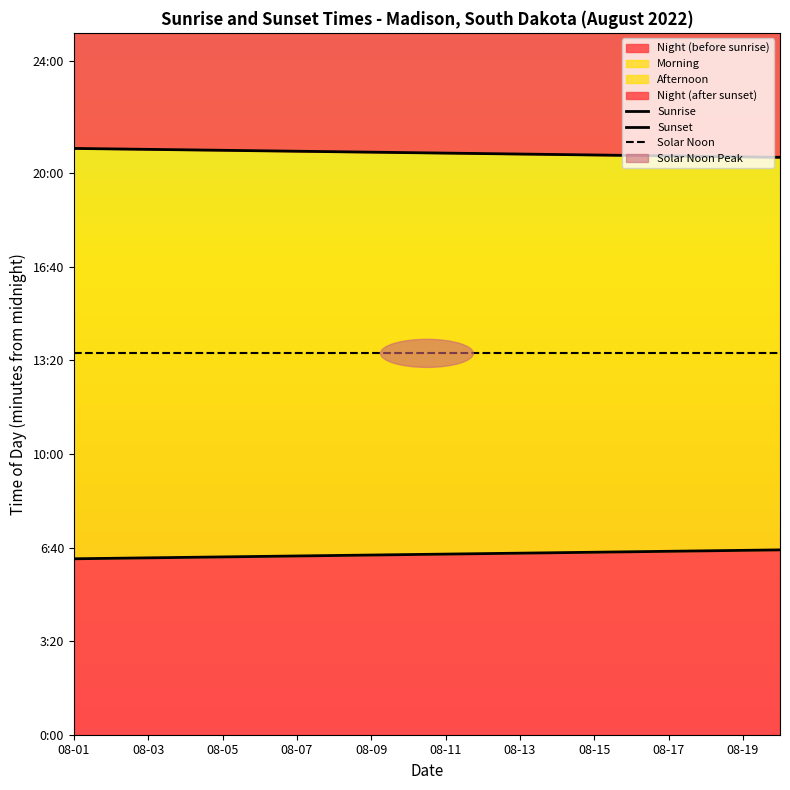

The value of Sunrise at 08-01 is 578. True or false?

False